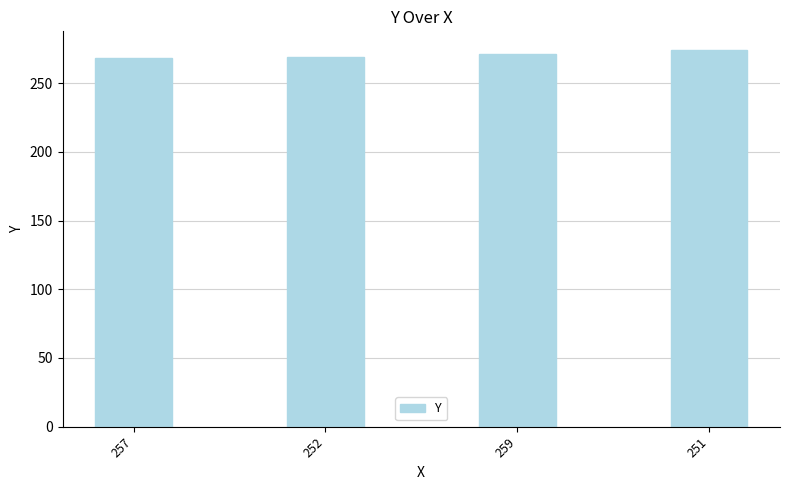

How many data points are less than 271?

2